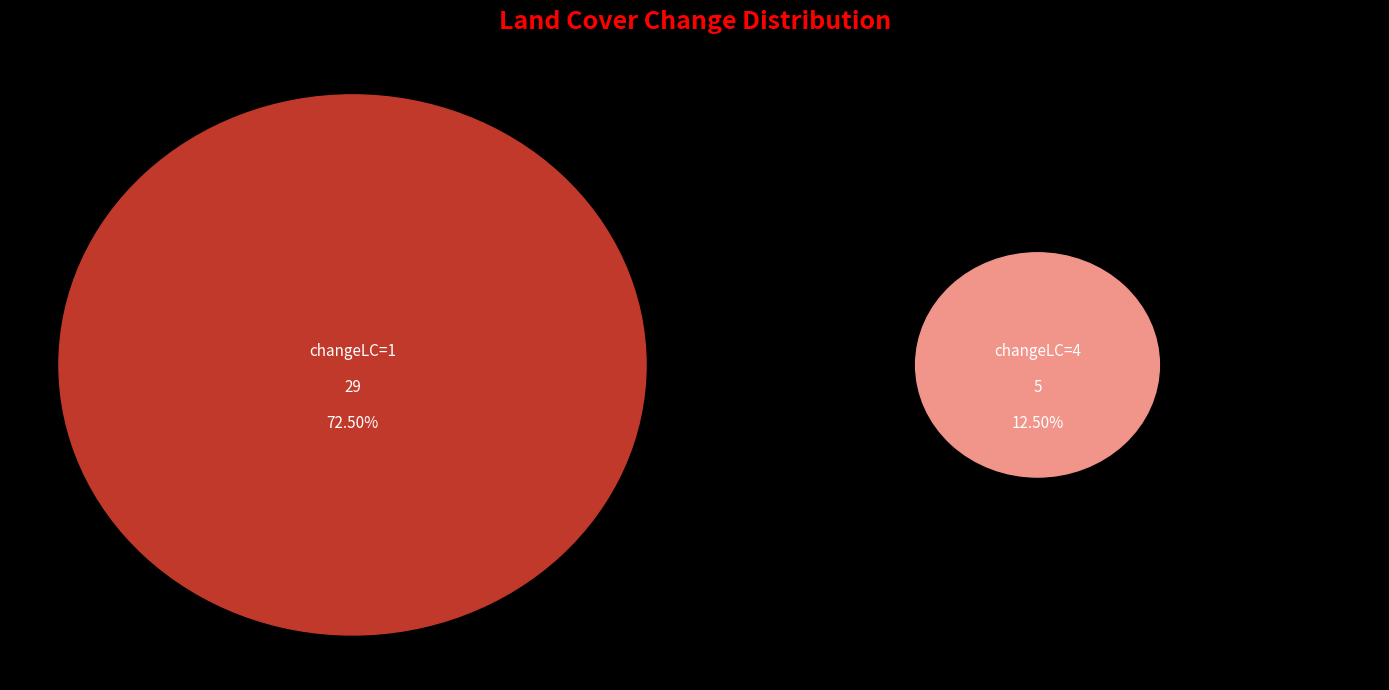

Is 31 the majority of the pie?

No